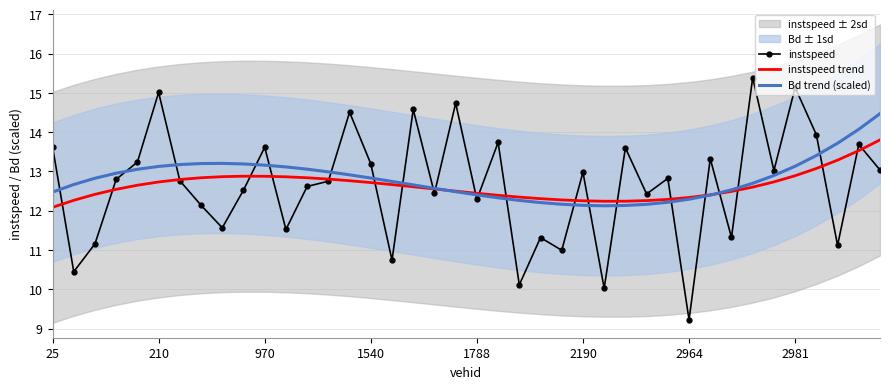

True or false: instspeed and Bd trend (scaled) intersect in this chart.

True